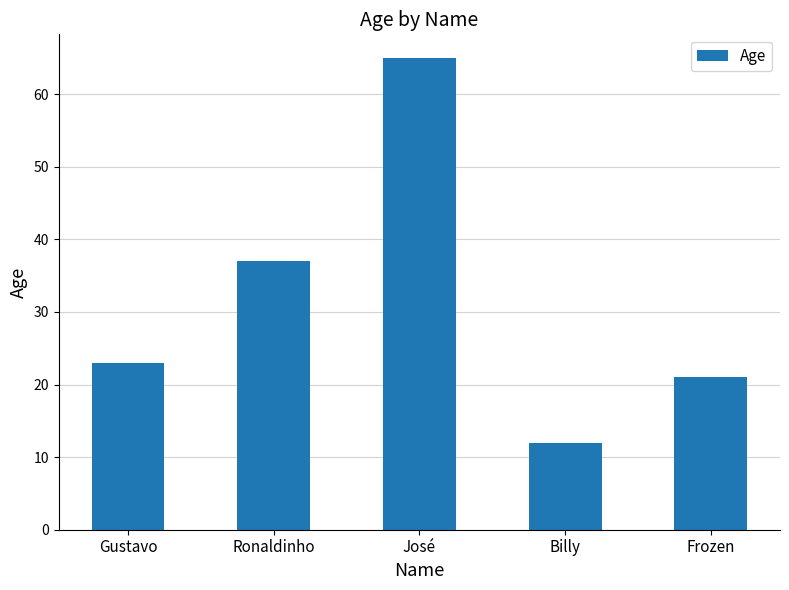

Reading left to right, extract all data points from this chart.

23	37	65	12	21